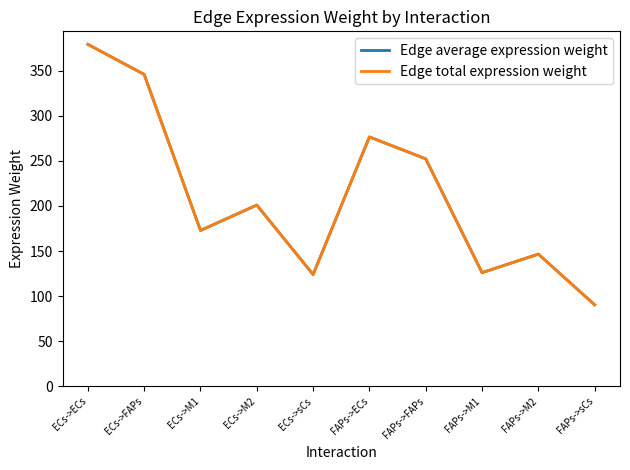

What is the lowest value of the Edge average expression weight series?

90.4